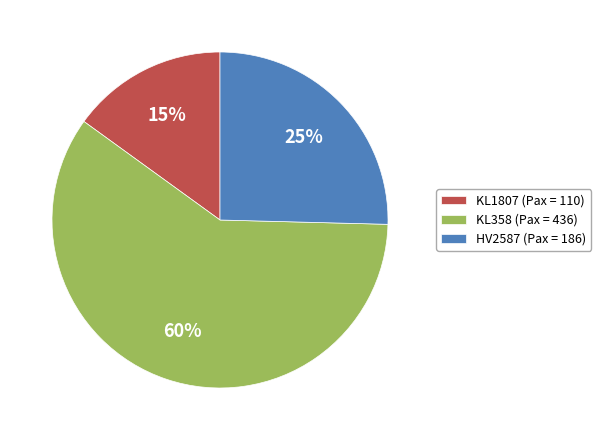

Is the sum of HV2587 and KL1807 greater than half?

No